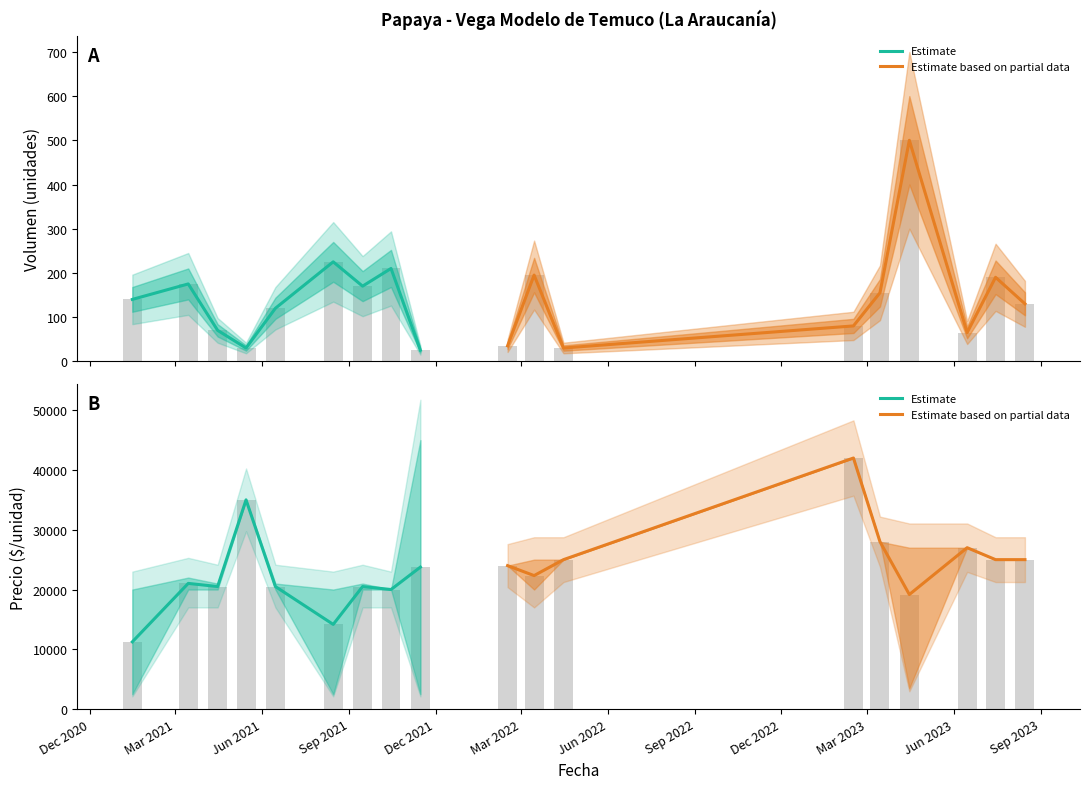

List the series in order of their peak value, highest first.

Estimate based on partial data, Estimate